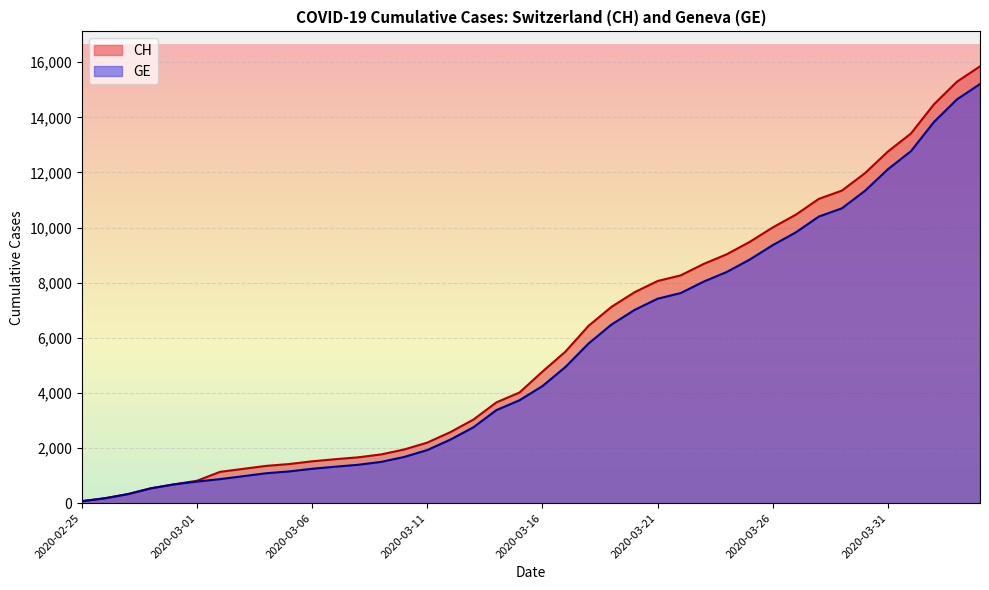

What is the difference between the GE values at 2020-03-24 and 2020-03-29?

2310